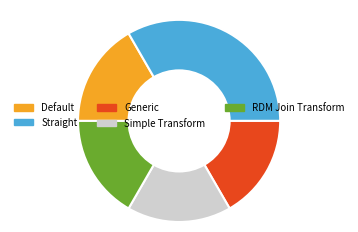

Do Generic and RDM Join Transform together represent more than half of the pie?

No